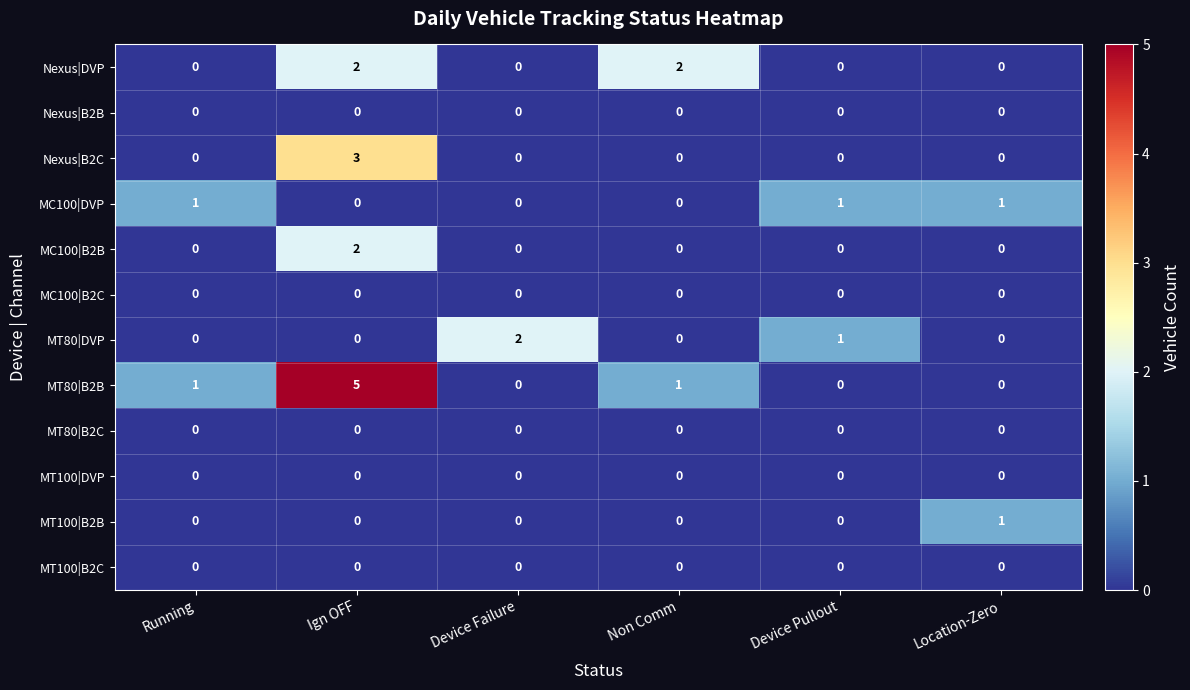

How many MT80|DVP values are between 0 and 1?

5